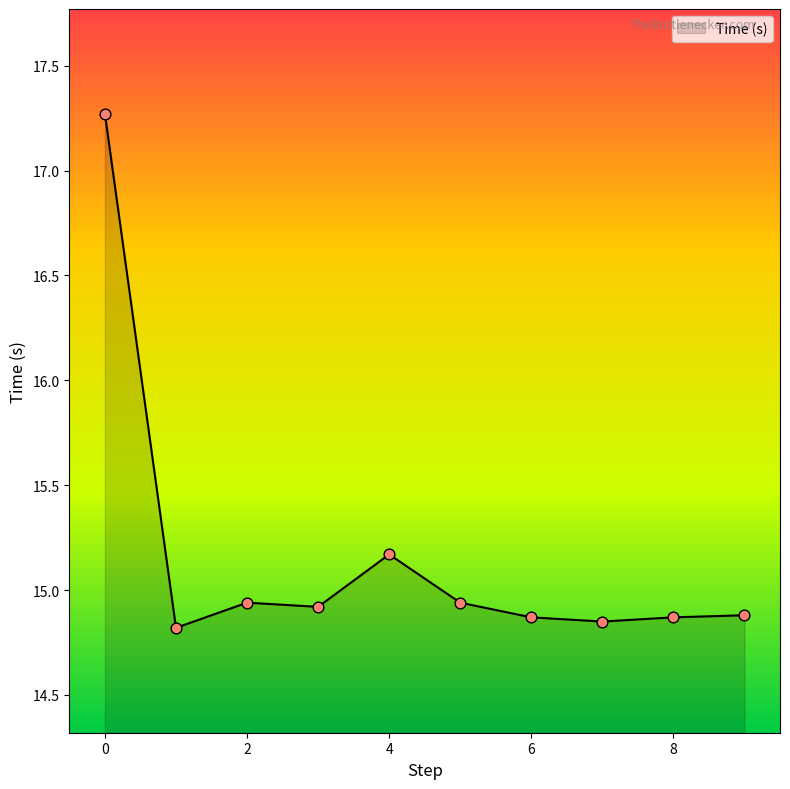

What is the maximum value shown in the chart?

17.3